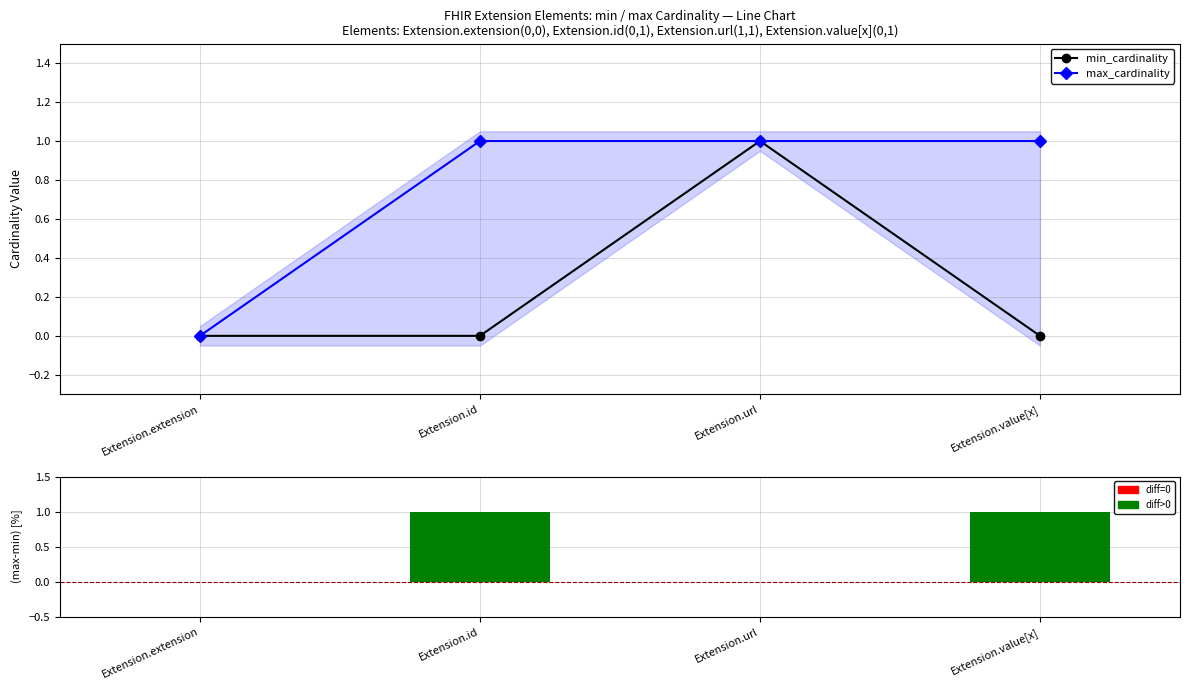

Which series has the largest total across all categories?

max_cardinality